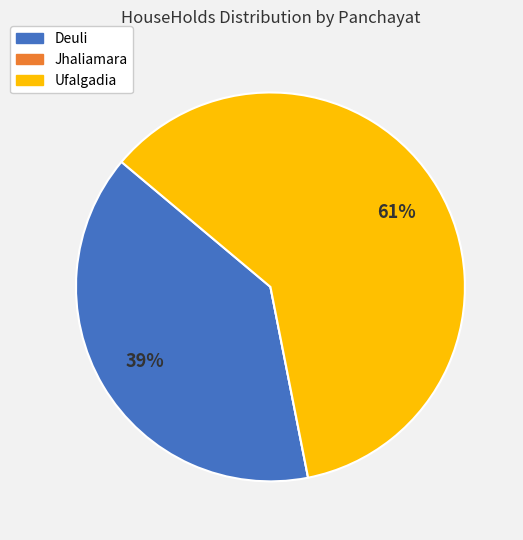

Do Ufalgadia and Deuli together represent more than half of the pie?

Yes